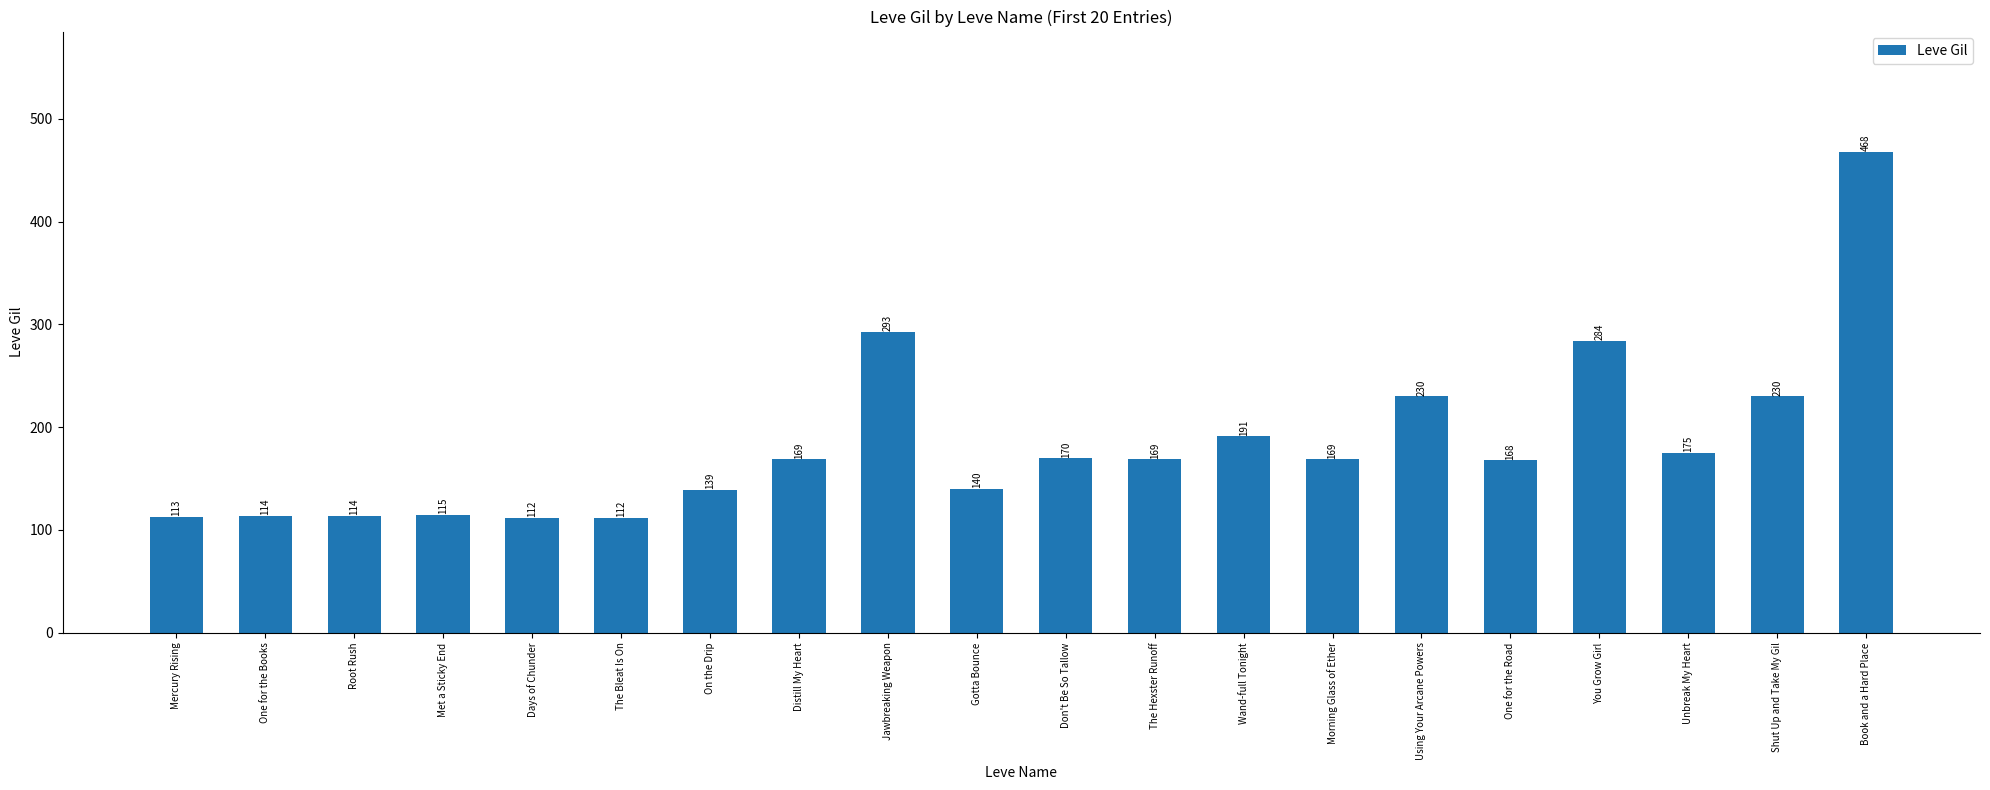

The value at Distill My Heart is 225. True or false?

False